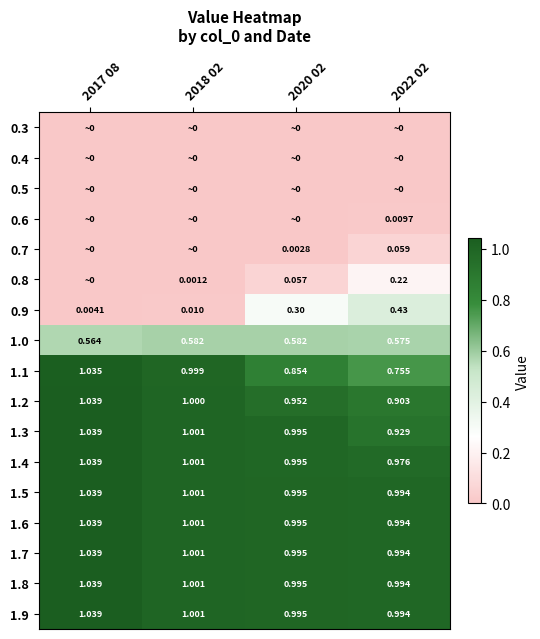

What is the total value across all series at 2020 02?

9.7